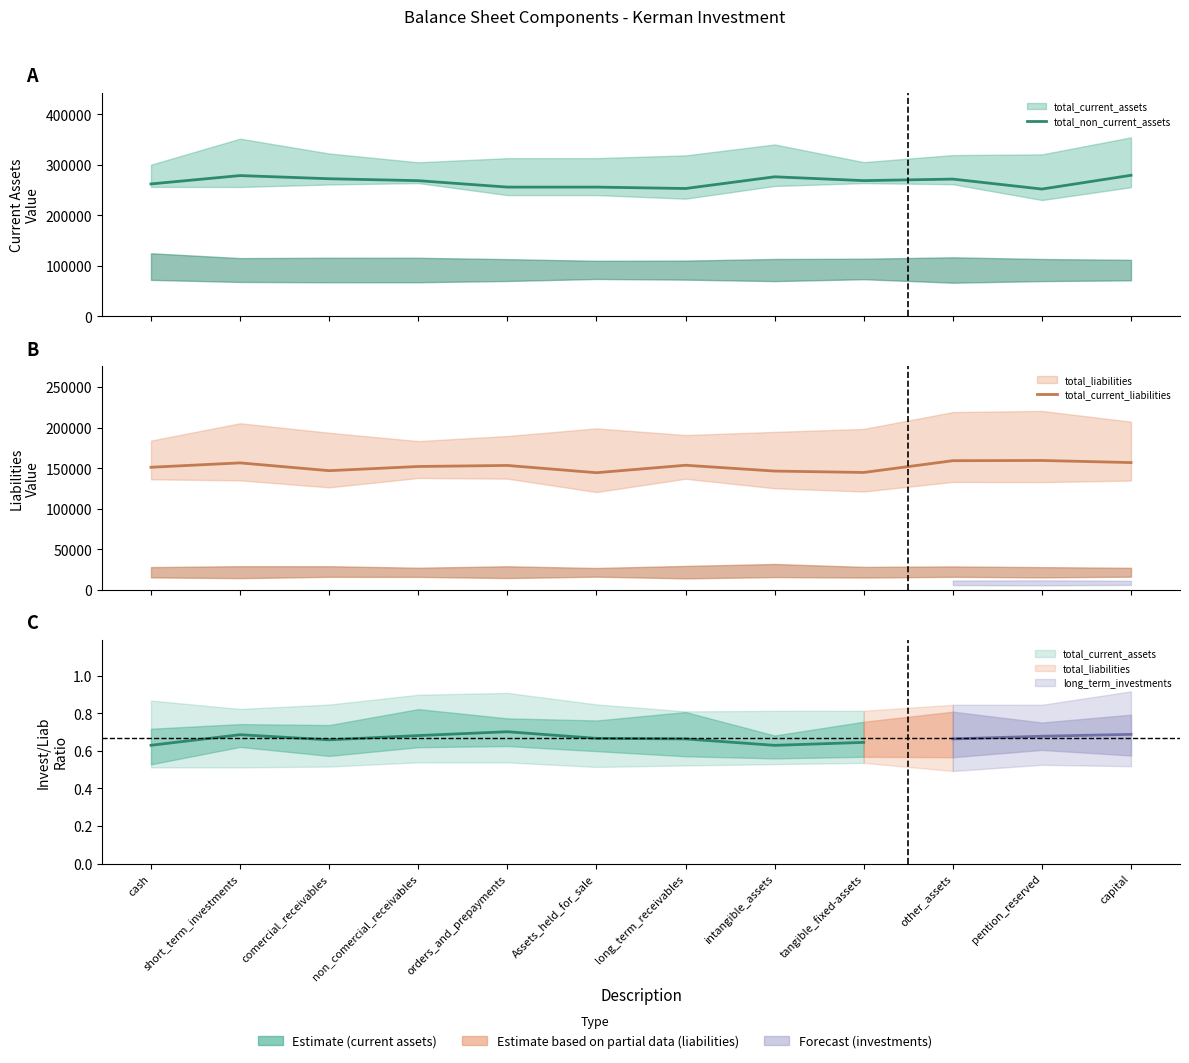

Between short_term_investments and intangible_assets, which series saw the biggest shift?

total_current_liabilities